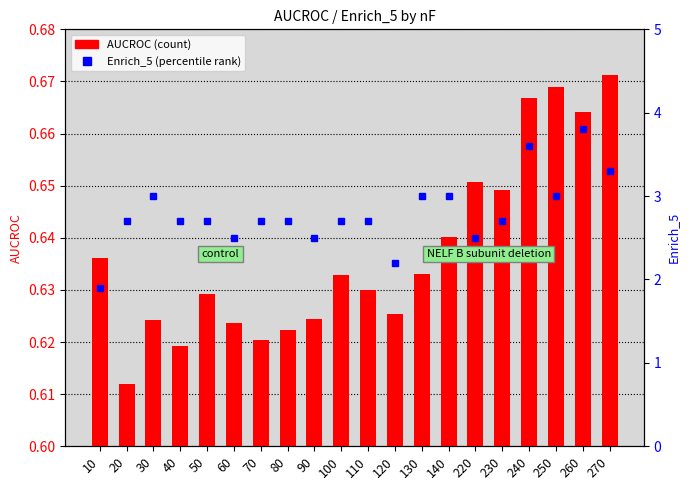

Reading right to left, extract all data points from this chart.

AUCROC: 0.7	0.7	0.7	0.7	0.6	0.7	0.6	0.6	0.6	0.6	0.6	0.6	0.6	0.6	0.6	0.6	0.6	0.6	0.6	0.6
Enrich_5: 3.3	3.8	3.0	3.6	2.7	2.5	3.0	3.0	2.2	2.7	2.7	2.5	2.7	2.7	2.5	2.7	2.7	3.0	2.7	1.9